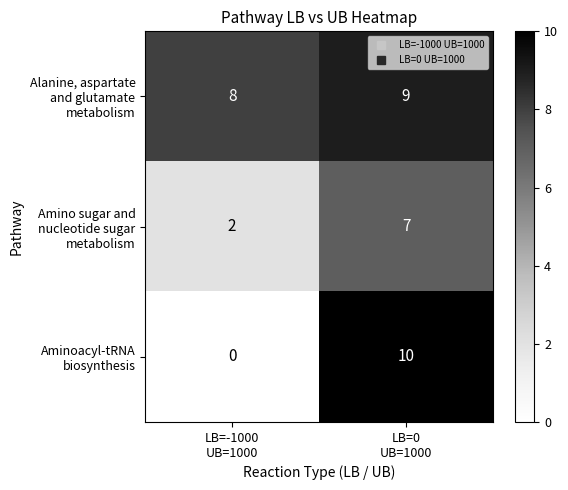

What is the maximum value shown in the chart?

10